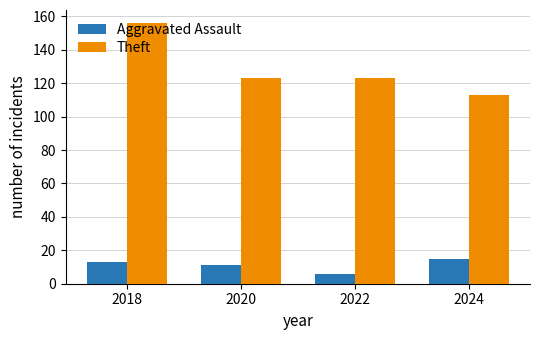

At how many categories does at least one series exceed 19?

4